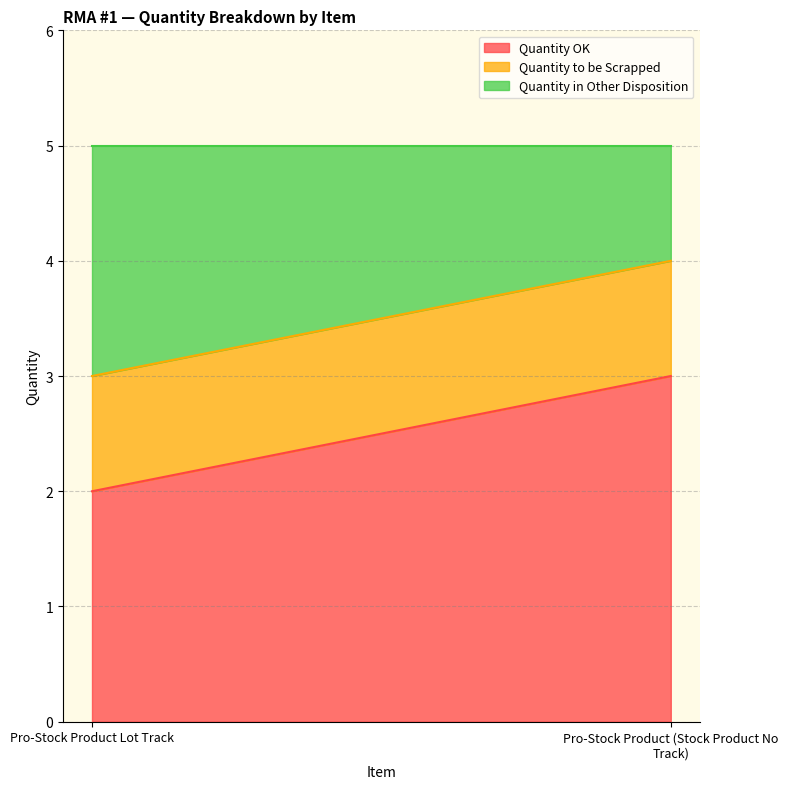

Rank the categories by Quantity to be Scrapped value from lowest to highest.

Pro-Stock Product Lot Track, Pro-Stock Product (Stock Product No Track)